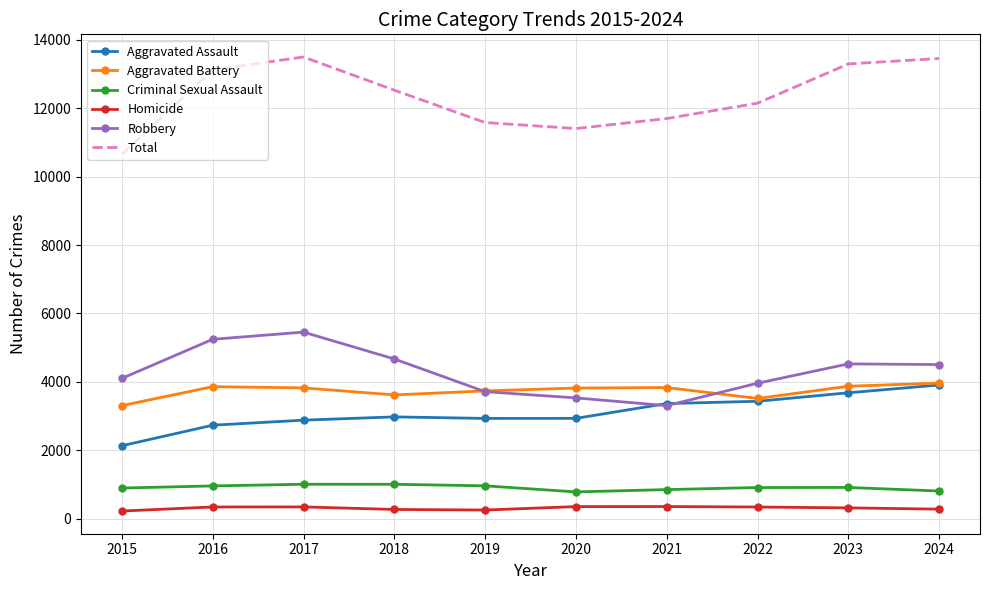

What is the average value of the Aggravated Assault series?

3095